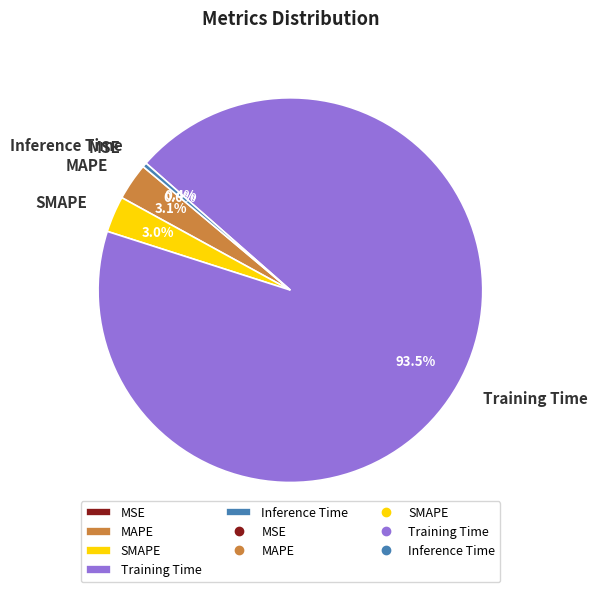

What percentage do SMAPE and Inference Time together represent?

3.4%